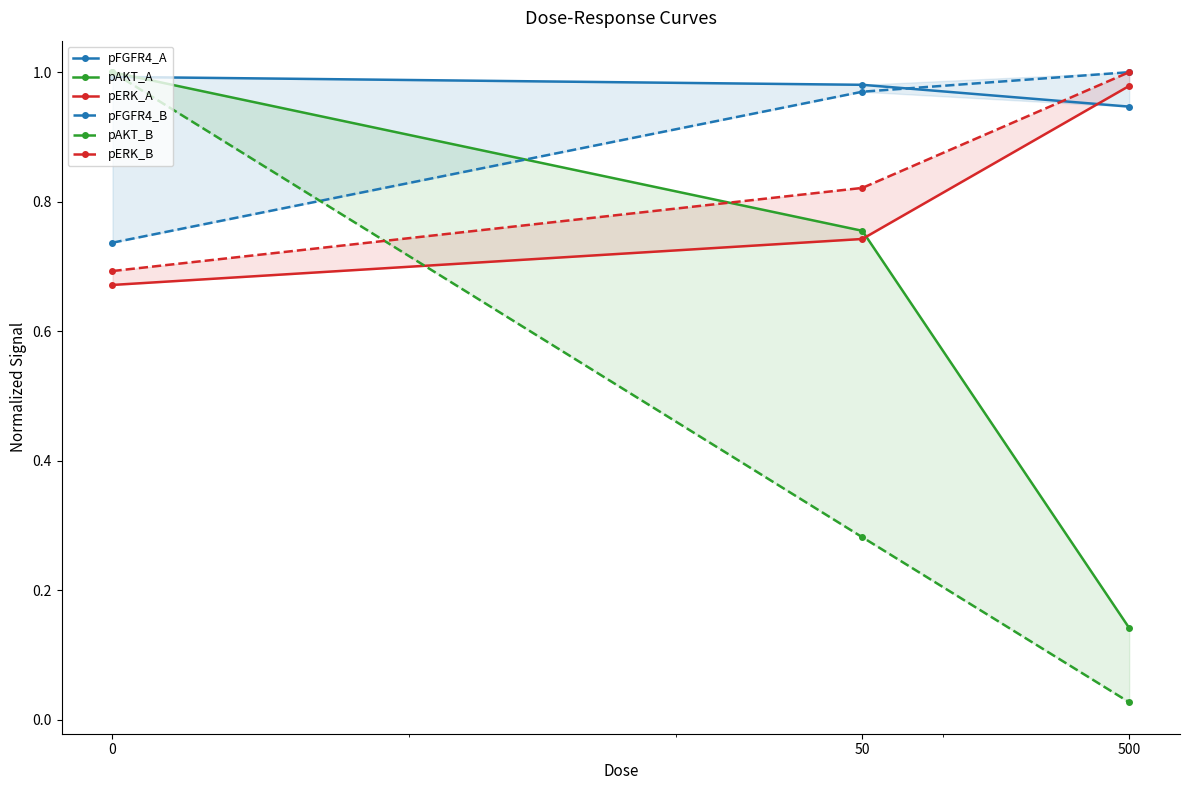

Reading right to left, what are all the values shown in this chart?

pFGFR4_A: 0.9	1.0	1.0
pAKT_A: 0.1	0.8	1.0
pERK_A: 1.0	0.7	0.7
pFGFR4_B: 1.0	1.0	0.7
pAKT_B: 0.0	0.3	1.0
pERK_B: 1.0	0.8	0.7